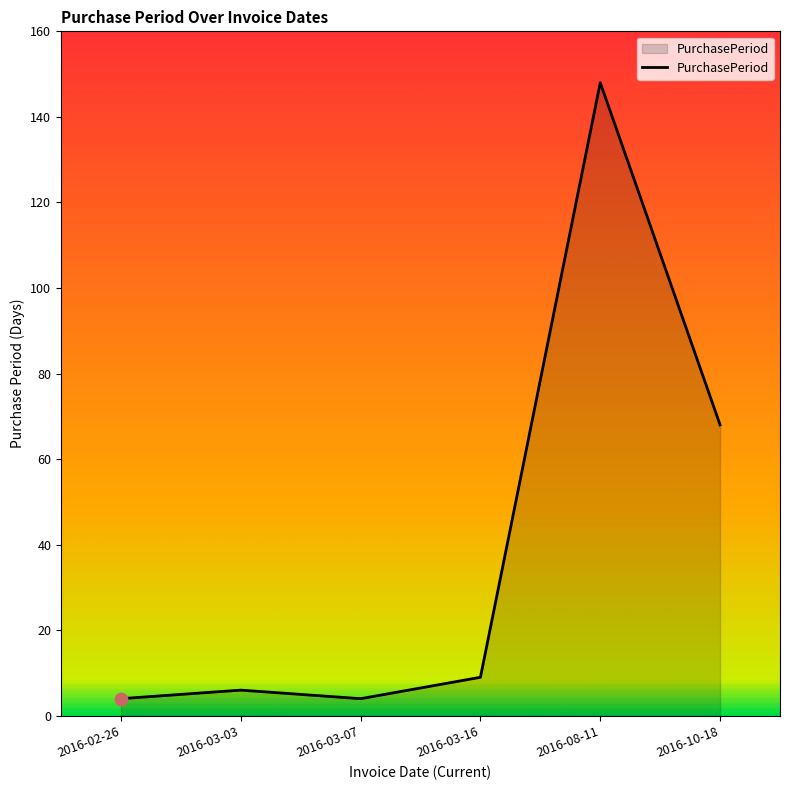

What is the change in value from 2016-02-26 to 2016-10-18?

+64